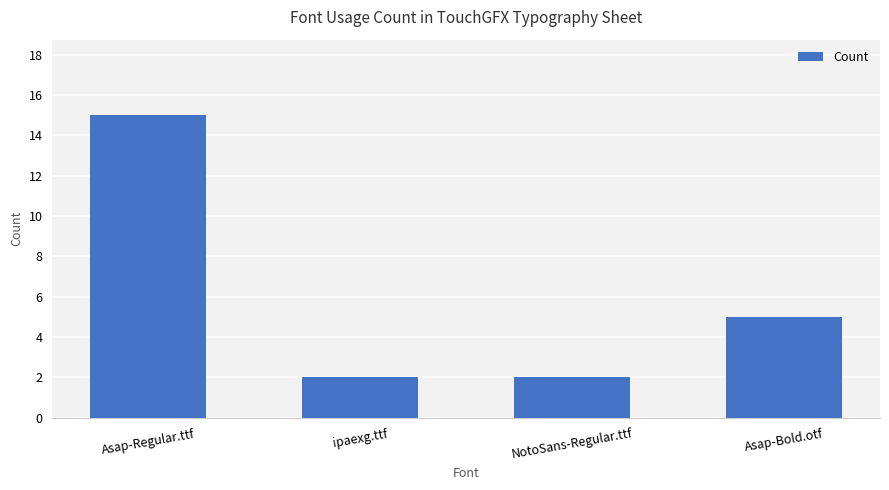

What is the change in value from Asap-Regular.ttf to NotoSans-Regular.ttf?

-13